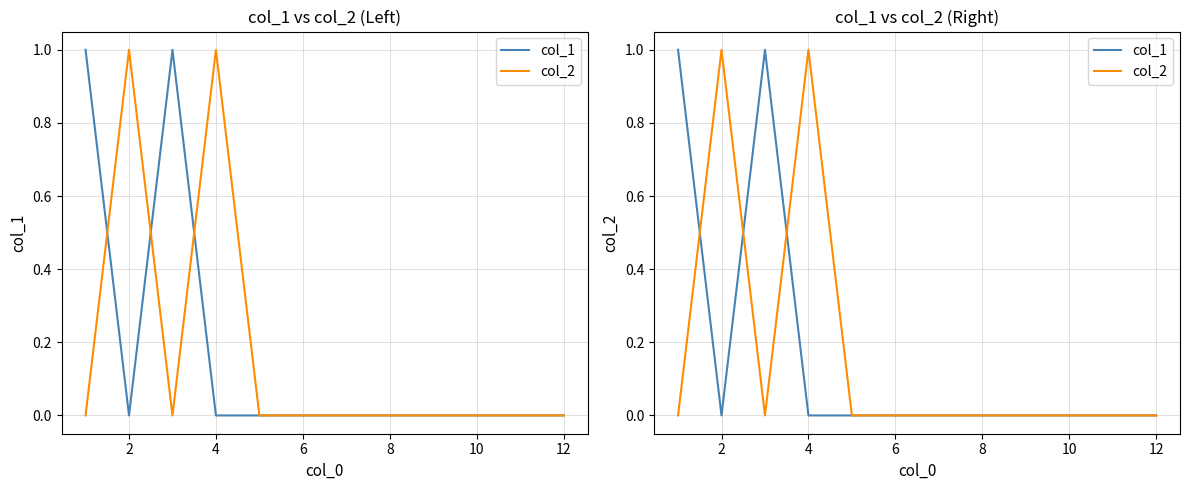

How many col_1 values are between 0 and 1?

12